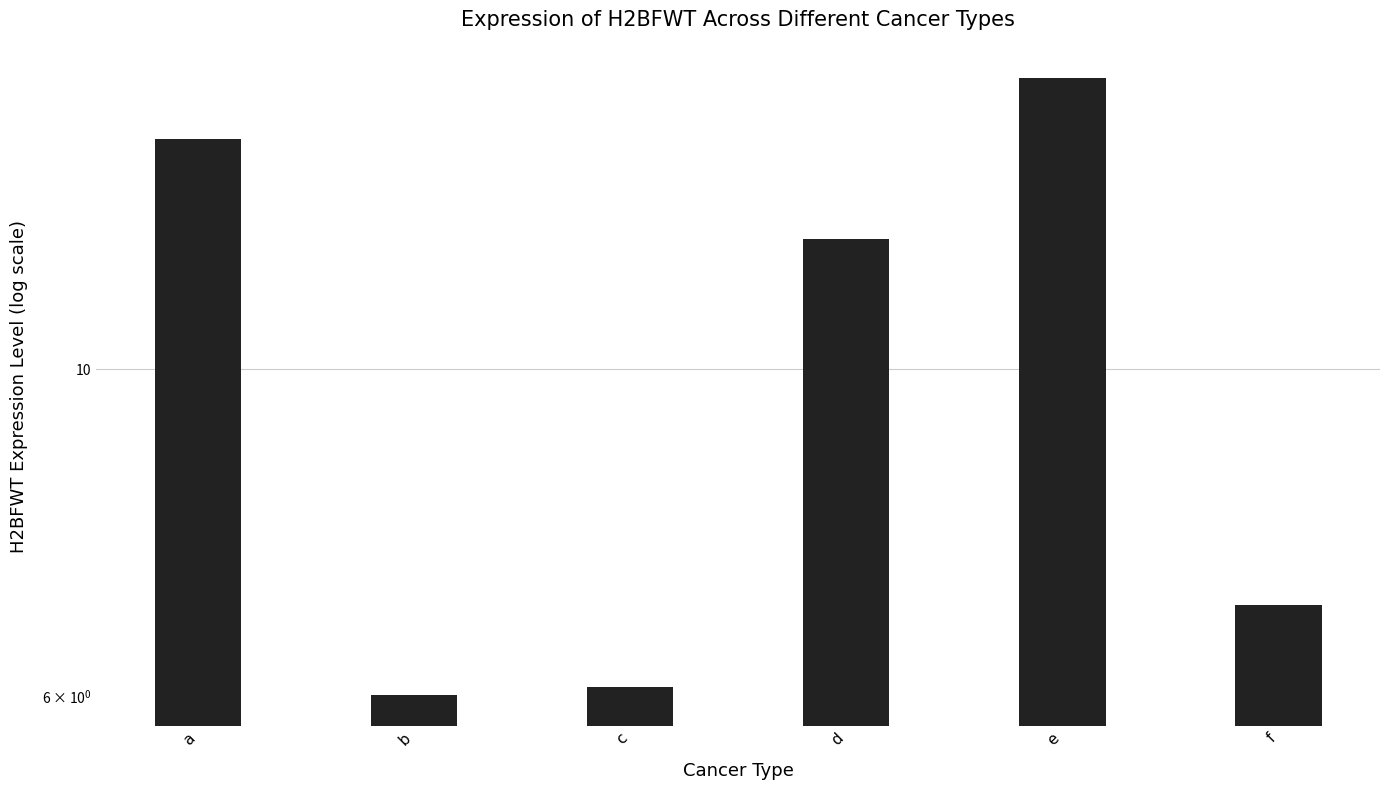

What is the sum of the values at c and d?

18.3